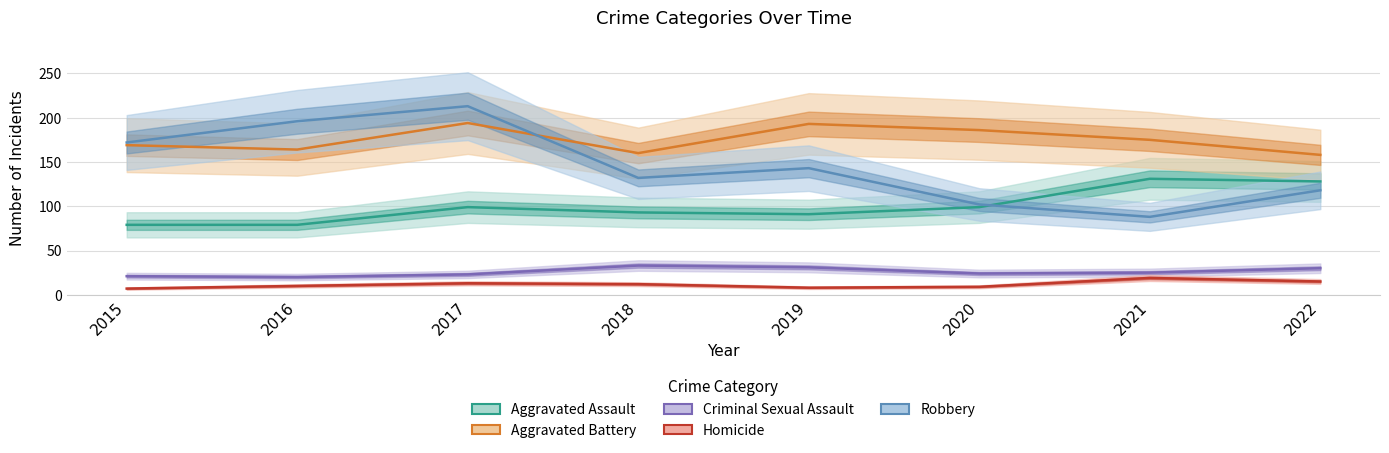

List the series in order of their peak value, highest first.

Robbery, Aggravated Battery, Aggravated Assault, Criminal Sexual Assault, Homicide